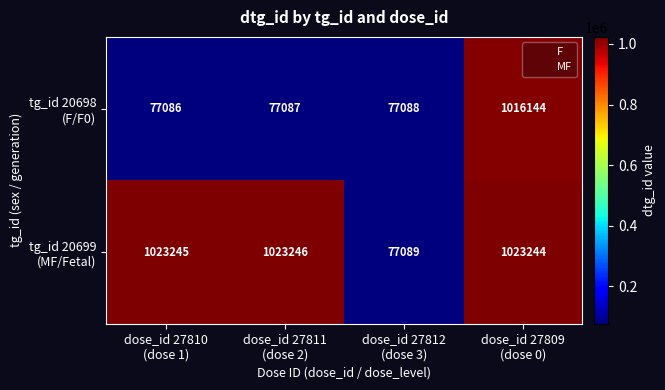

At how many categories does at least one series exceed 187657?

3